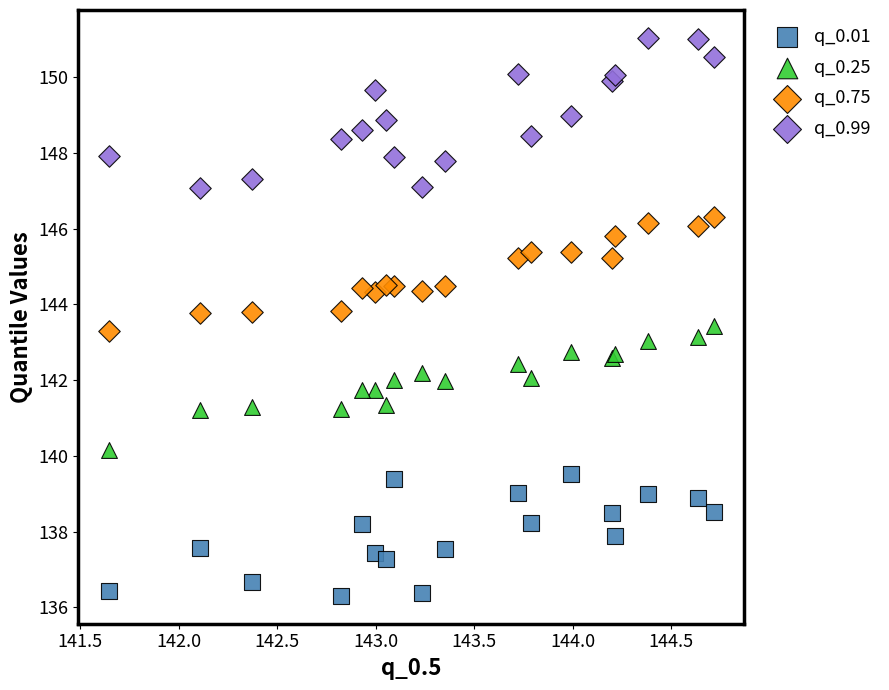

Which series has the widest spread of Y values?

q_0.99